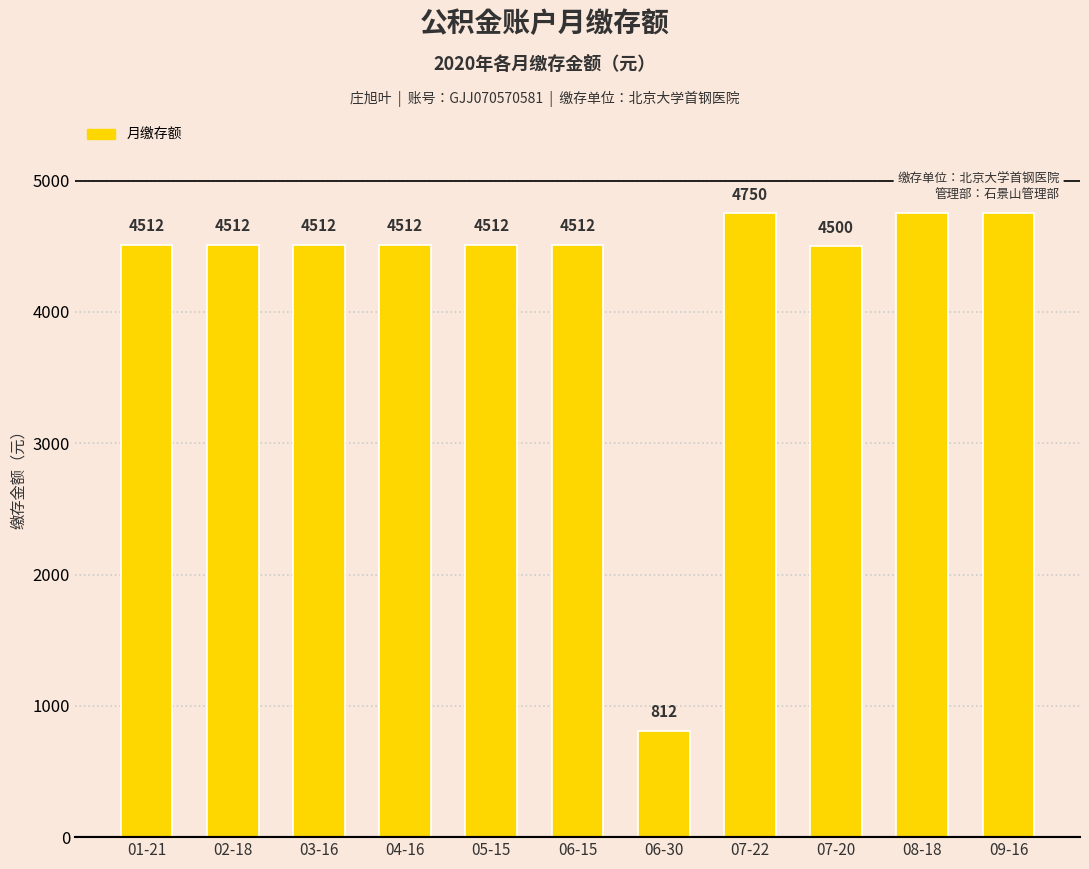

What is the ratio of the value at 09-16 to the value at 06-15?

1.1